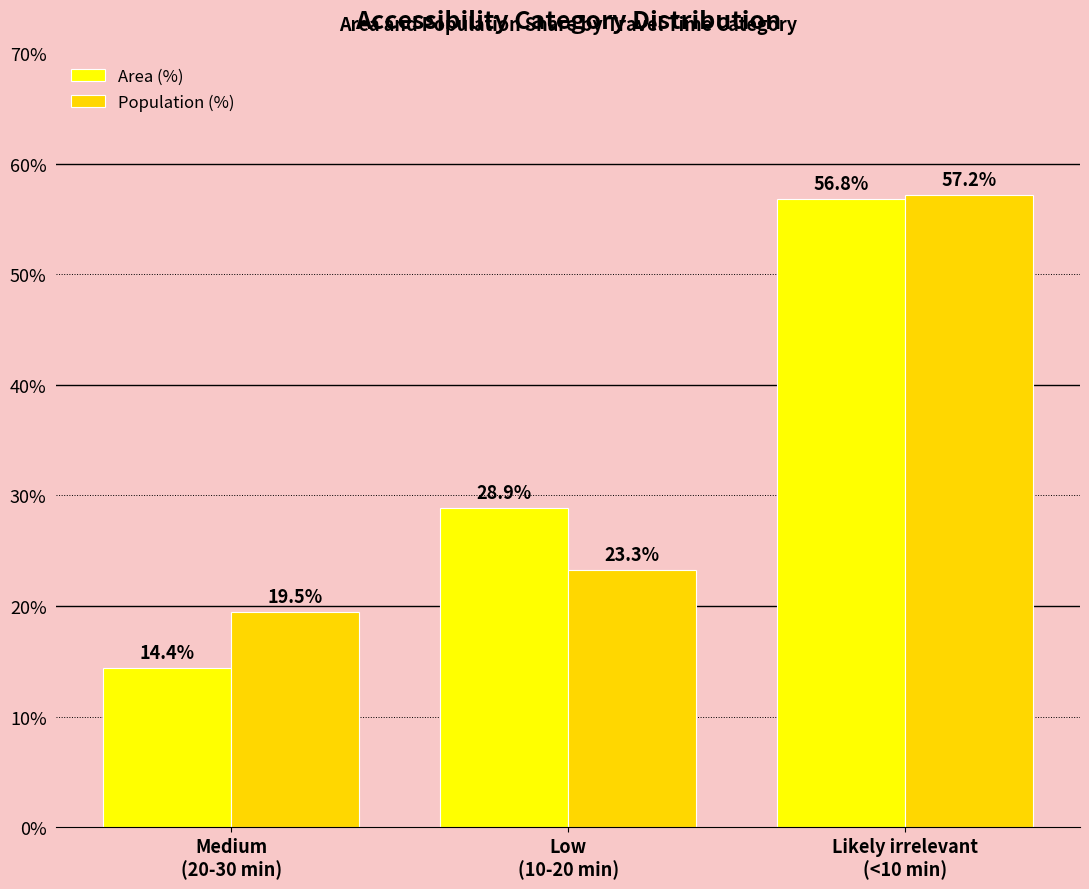

Reading left to right, transcribe all the data shown in this chart.

Area (%): Medium
(20-30 min)=14.4	Low
(10-20 min)=28.9	Likely irrelevant
(<10 min)=56.8
Population (%): Medium
(20-30 min)=19.5	Low
(10-20 min)=23.3	Likely irrelevant
(<10 min)=57.2